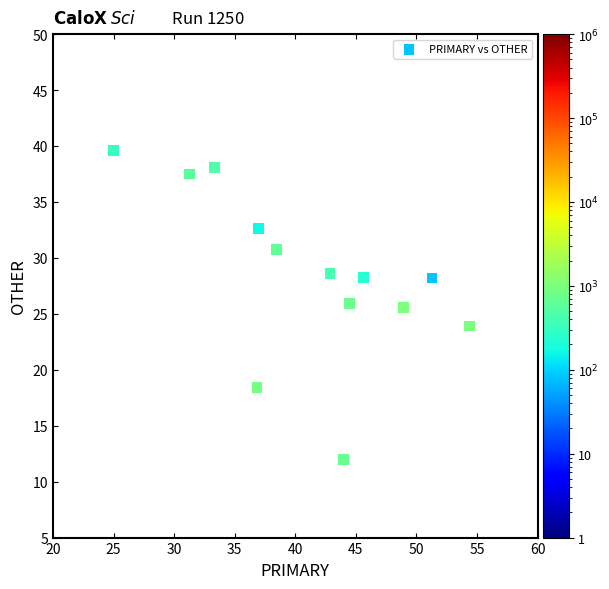

What is the range of X values (max minus min)?

29.3